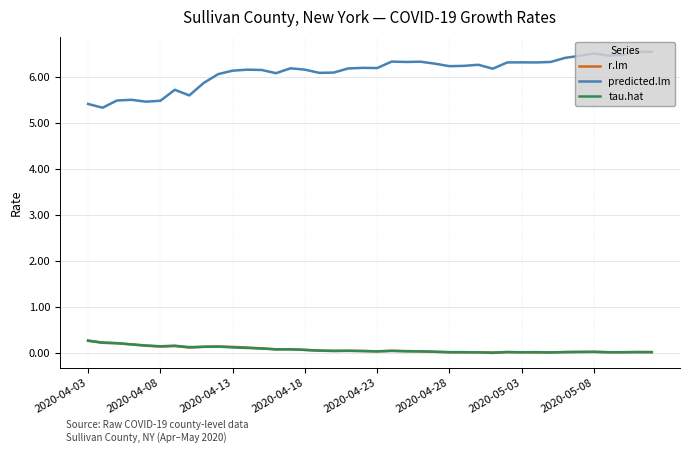

How many lines are shown in the chart?

3